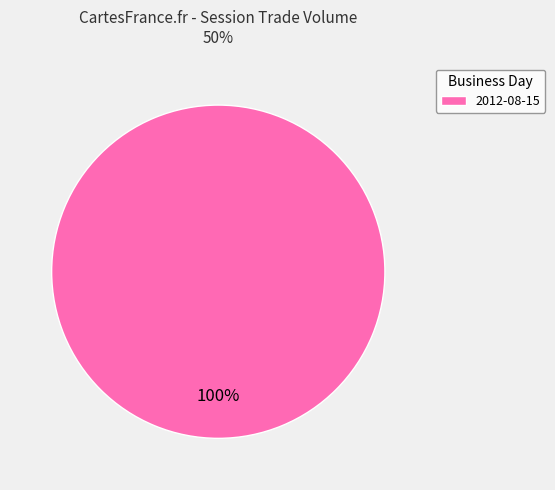

Rank the categories by value from lowest to highest.

2012-08-15